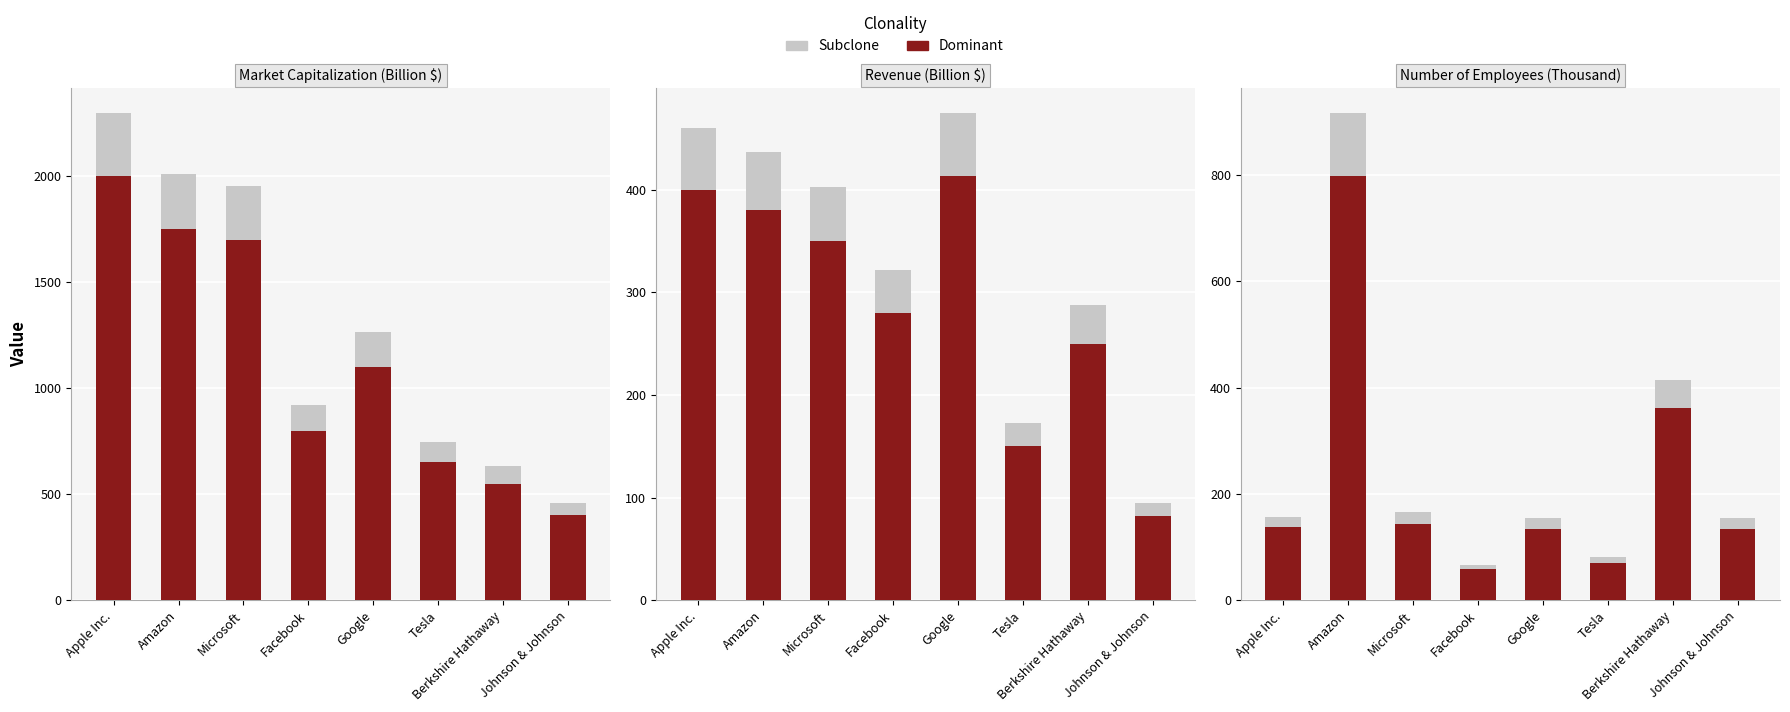

Is the value of Dominant at Microsoft greater than the value of Subclone at Amazon?

No